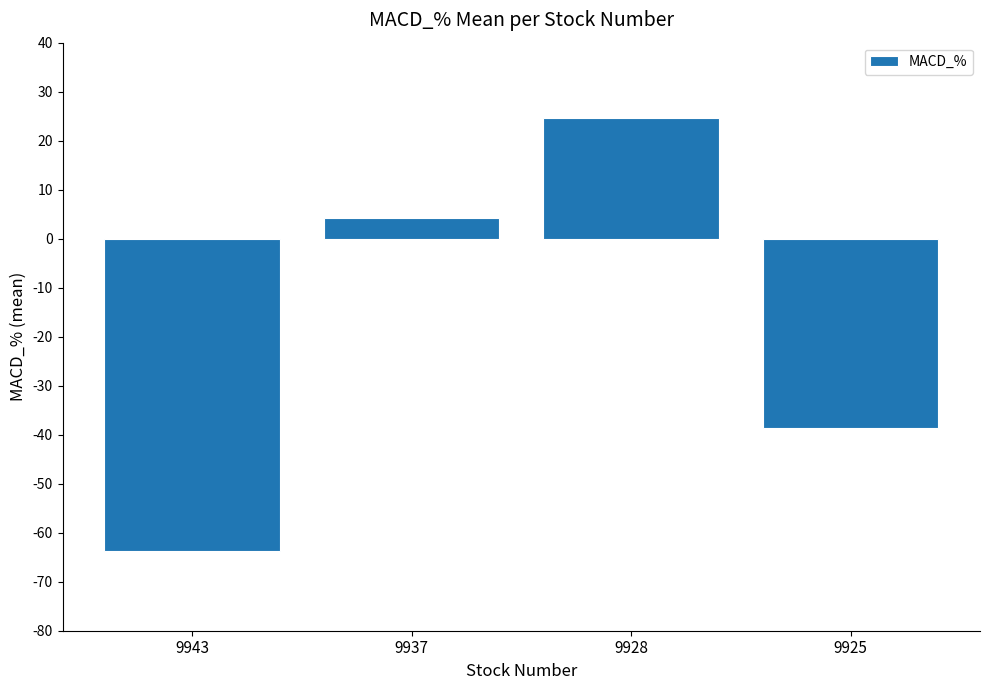

Which has a higher value, 9925 or 9937?

9937